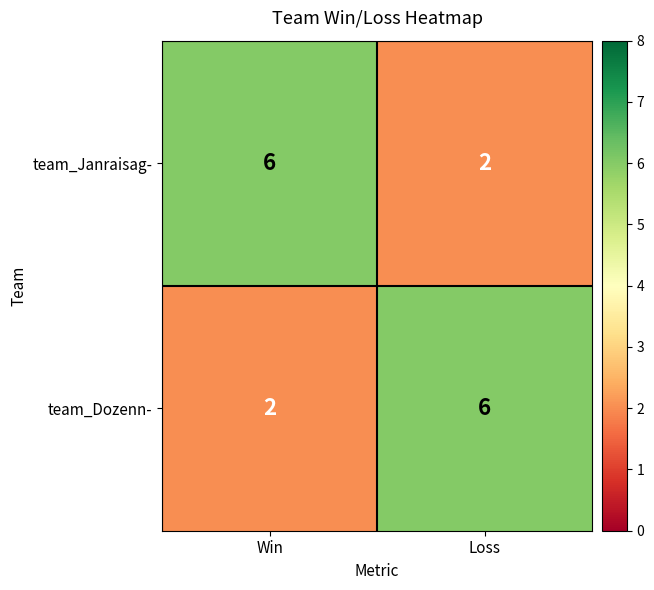

Which category has the lowest value in the team_Janraisag- series?

Loss